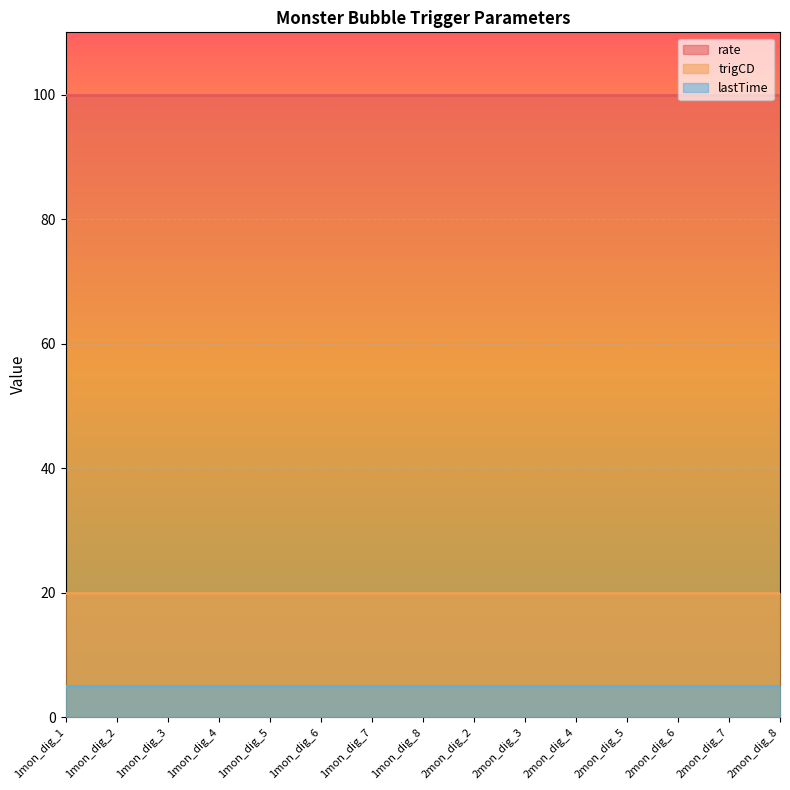

True or false: rate and lastTime cross at least once.

False